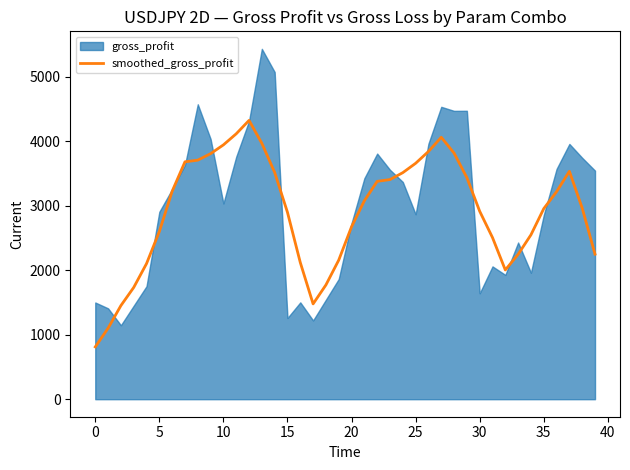

What is the average value?

2910.6